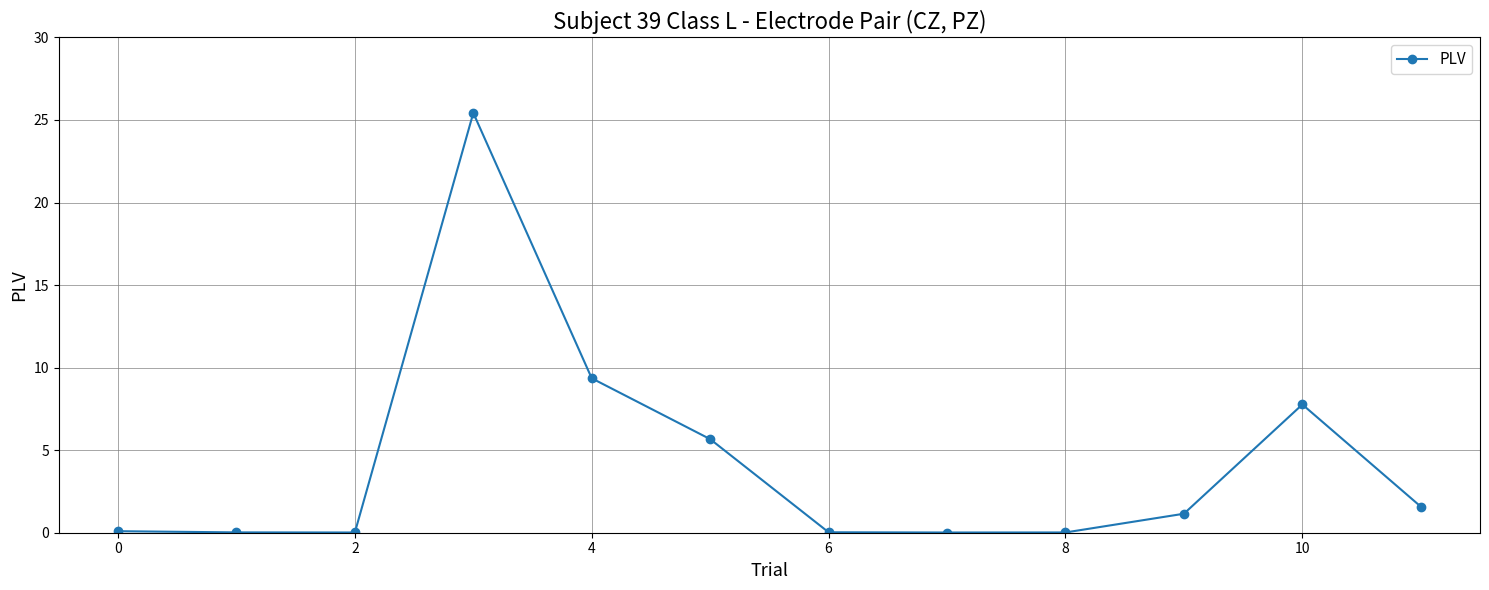

What is the average value?

4.3